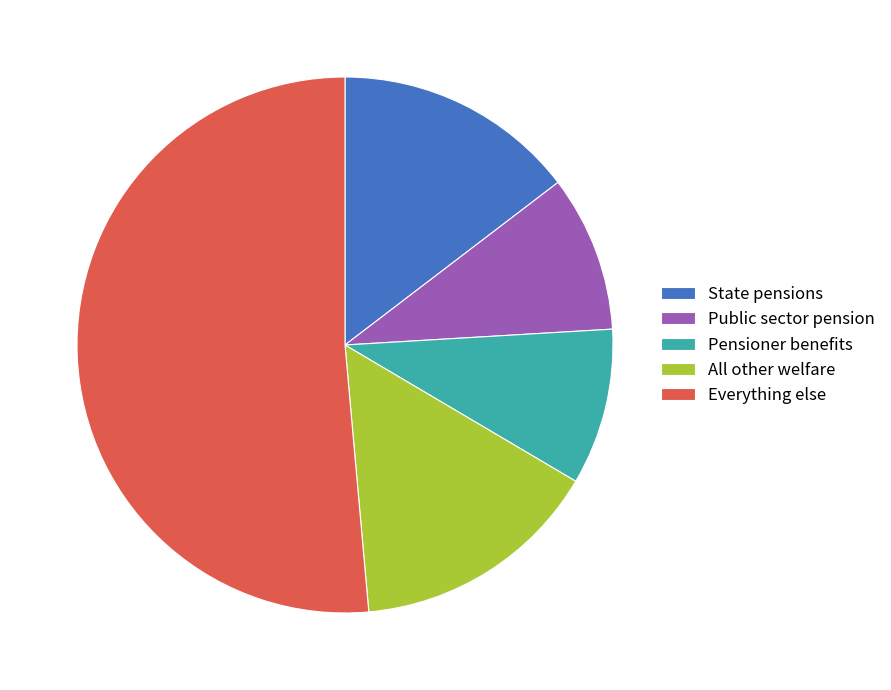

Which slice is the largest?

Everything else